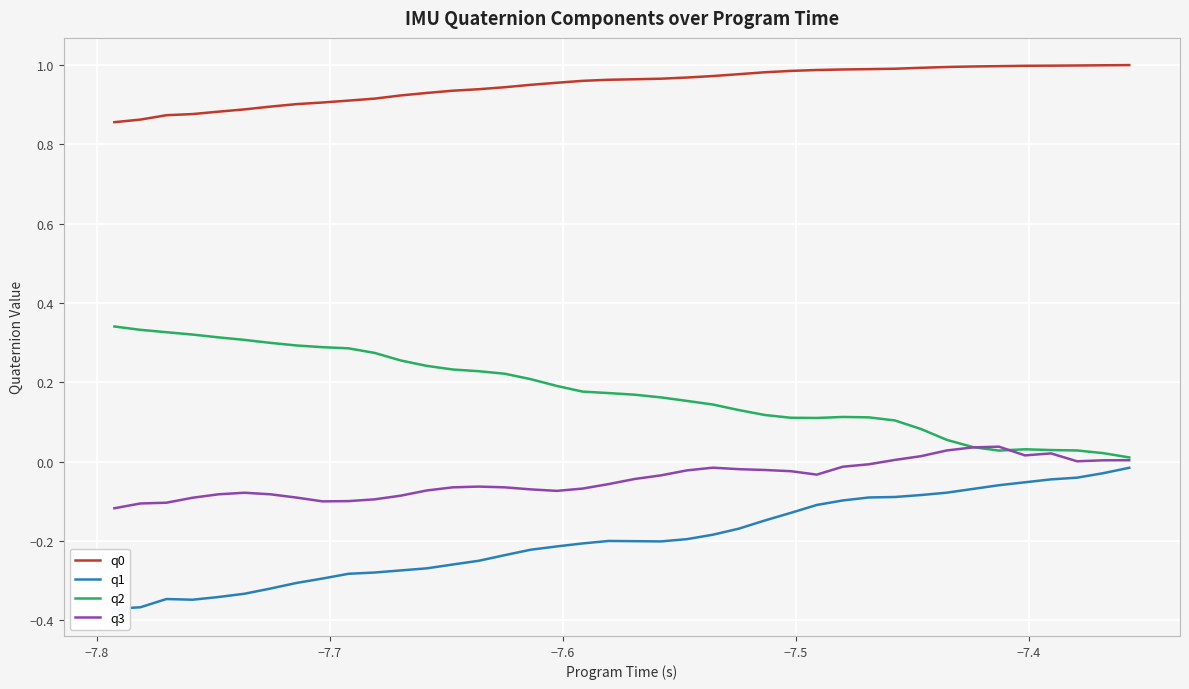

True or false: q3 and q0 intersect in this chart.

False